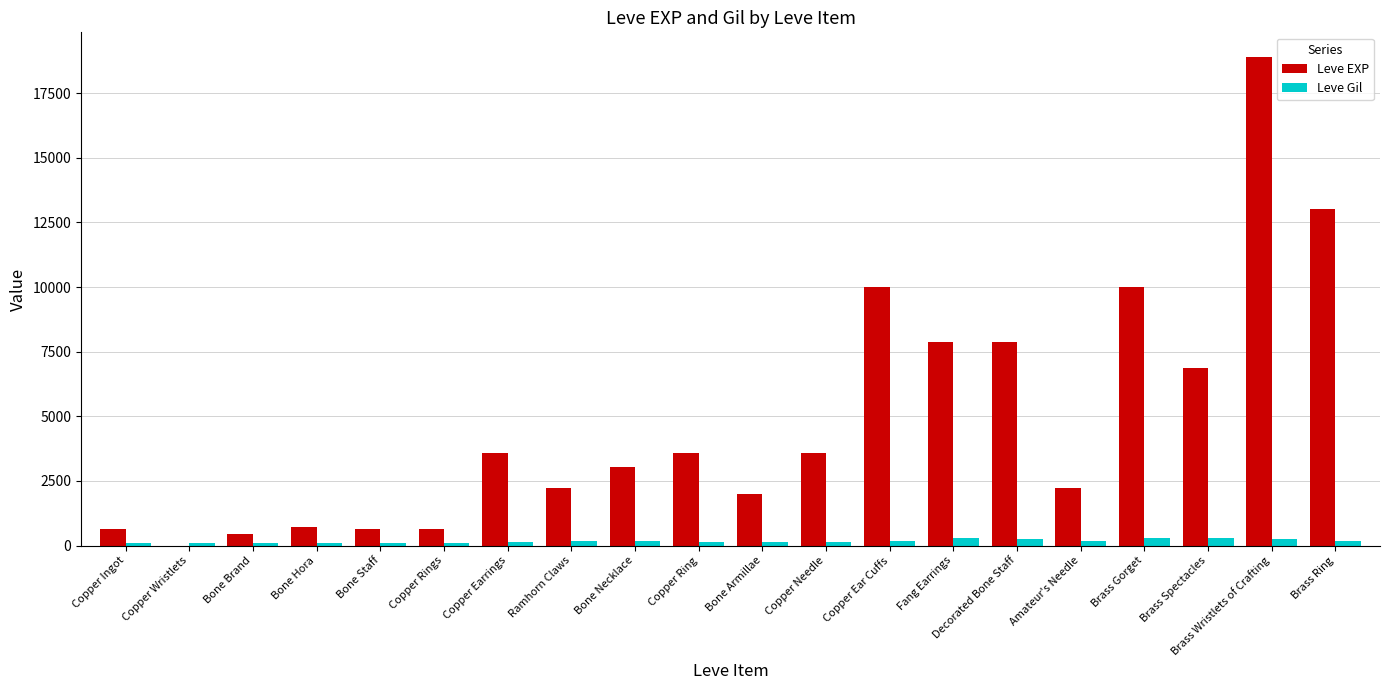

At which label does Leve Gil first exceed 168?

Ramhorn Claws